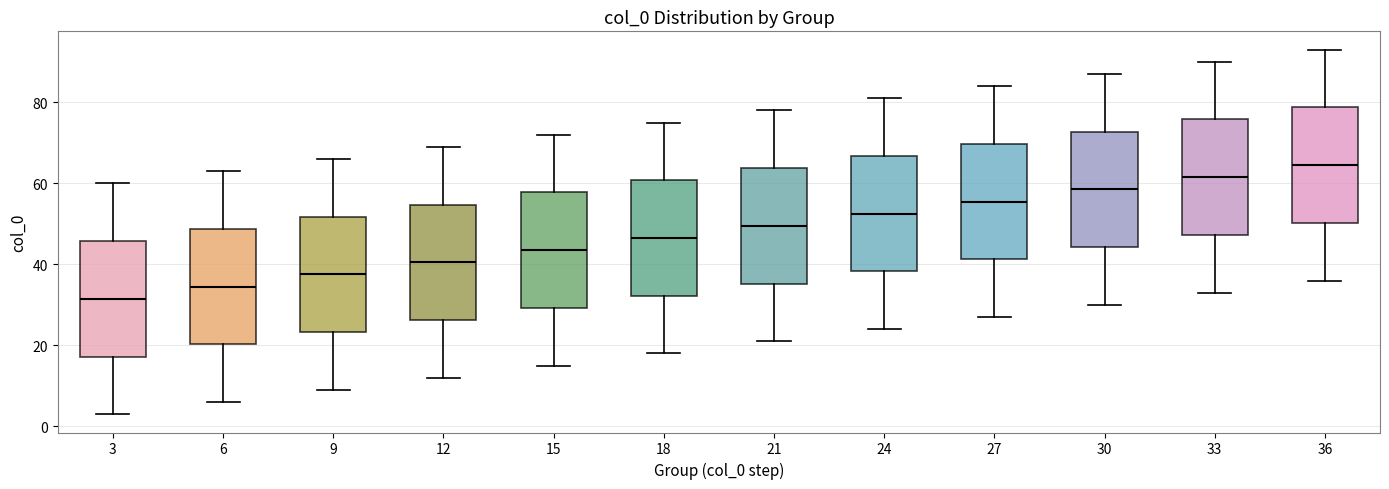

Where does the median line of the box at x = 30 sit on the y-axis? The values are not printed on the chart, so give them approximately, as read against the axis.

58